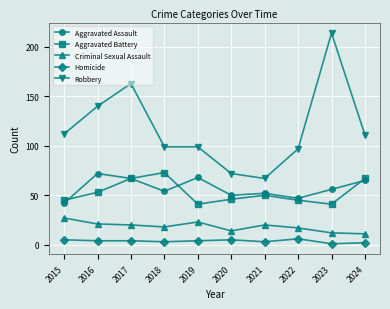

Reading left to right, extract all data points from this chart.

Aggravated Assault: 2015=42	2016=72	2017=67	2018=54	2019=68	2020=50	2021=52	2022=47	2023=56	2024=65
Aggravated Battery: 2015=45	2016=53	2017=67	2018=73	2019=41	2020=46	2021=50	2022=45	2023=41	2024=67
Criminal Sexual Assault: 2015=27	2016=21	2017=20	2018=18	2019=23	2020=14	2021=20	2022=17	2023=12	2024=11
Homicide: 2015=5	2016=4	2017=4	2018=3	2019=4	2020=5	2021=3	2022=6	2023=1	2024=2
Robbery: 2015=112	2016=140	2017=163	2018=99	2019=99	2020=72	2021=67	2022=97	2023=214	2024=111